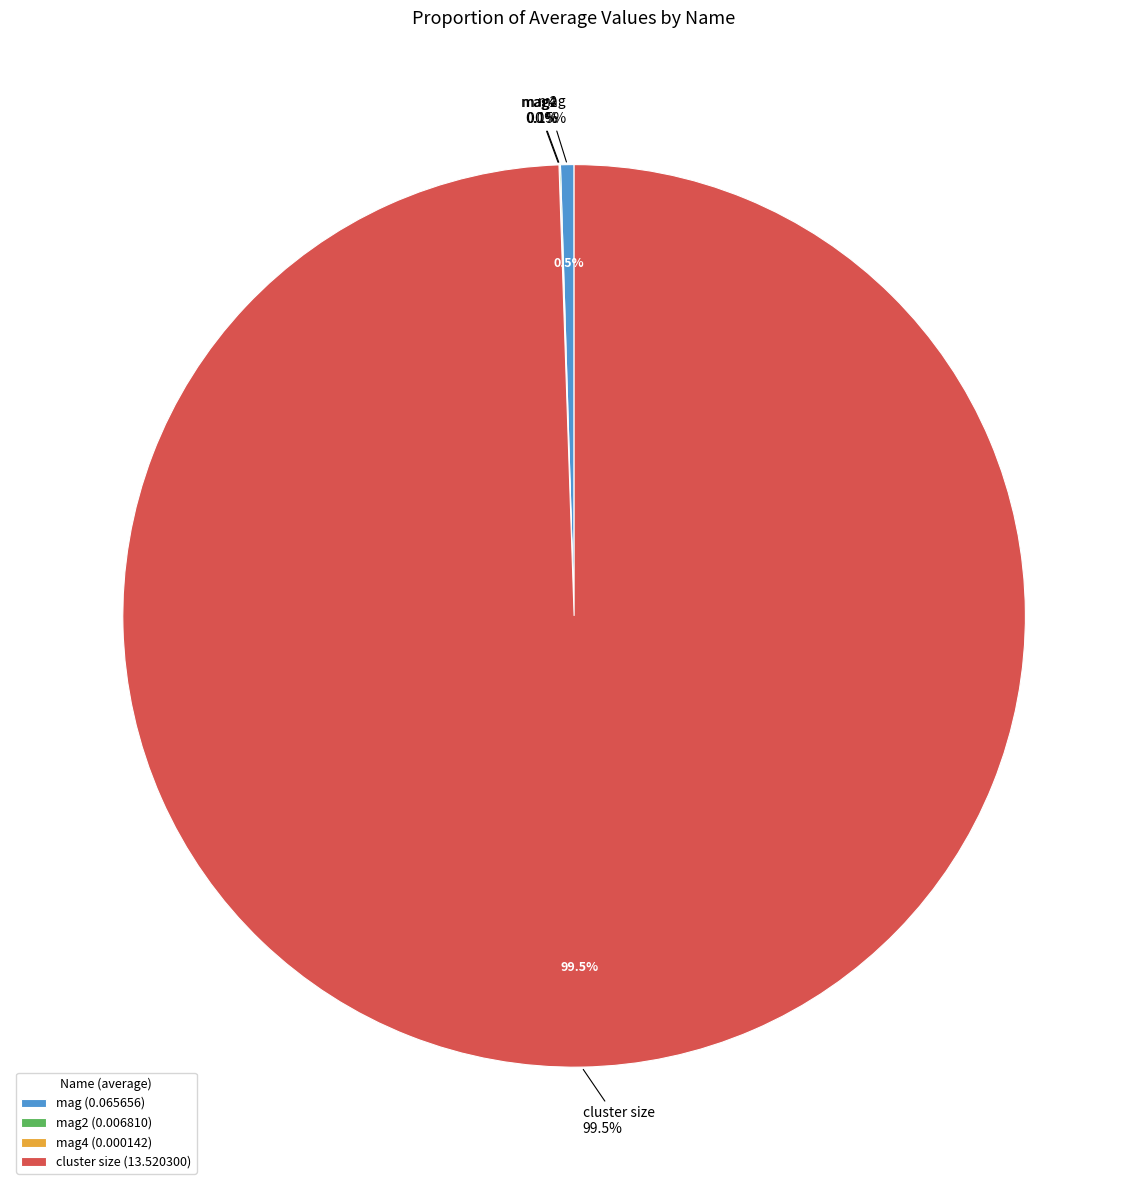

Rank the categories by value from lowest to highest.

mag4, mag2, mag, cluster size